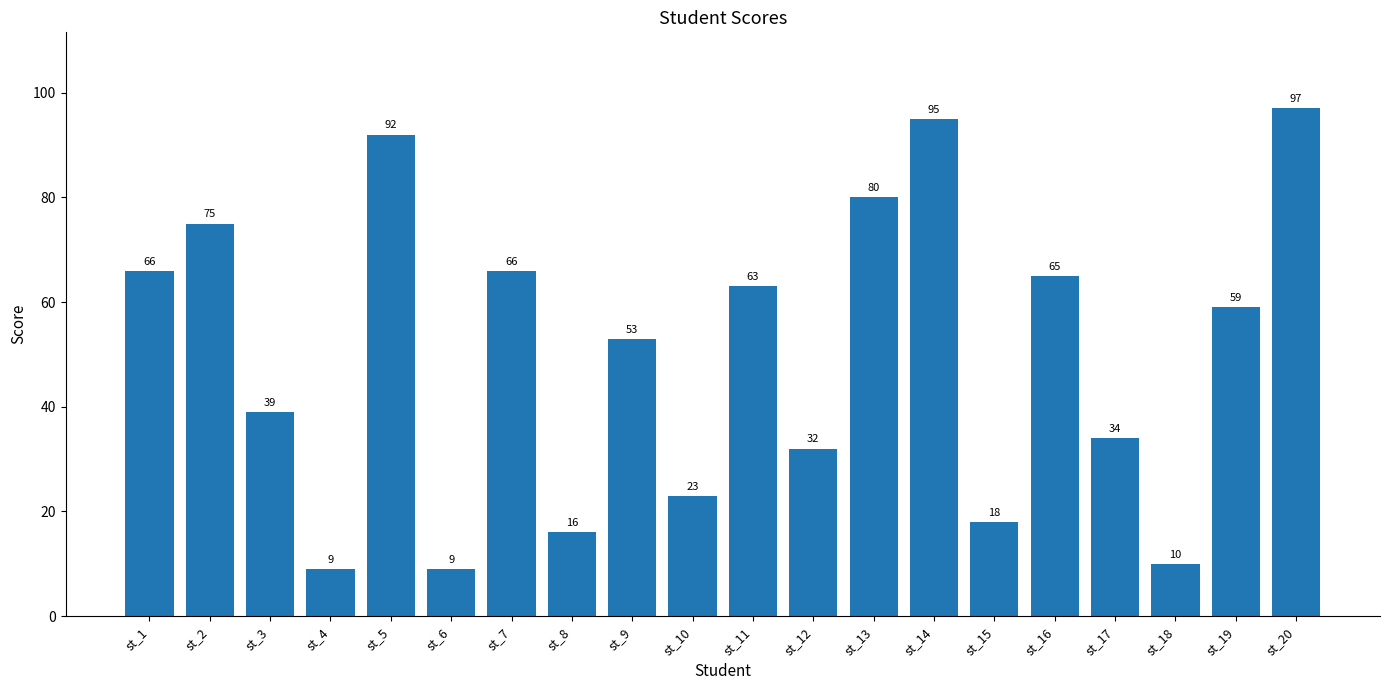

What is the difference between the maximum and minimum values?

88